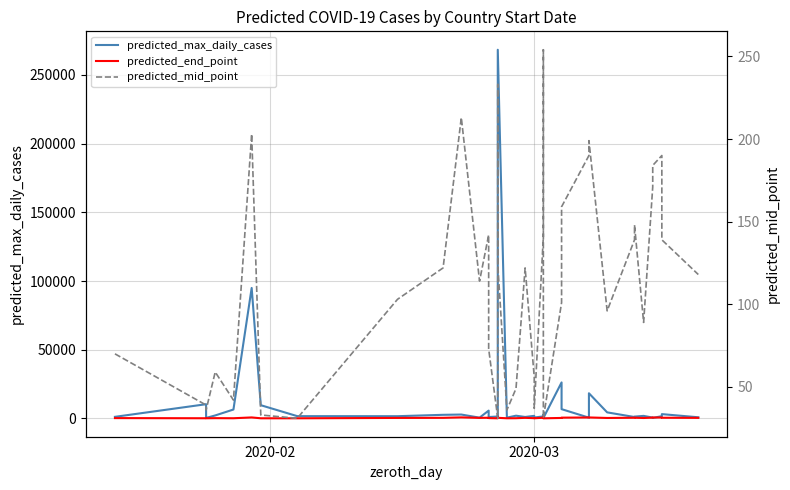

What is the sum of all predicted_end_point values?

15854